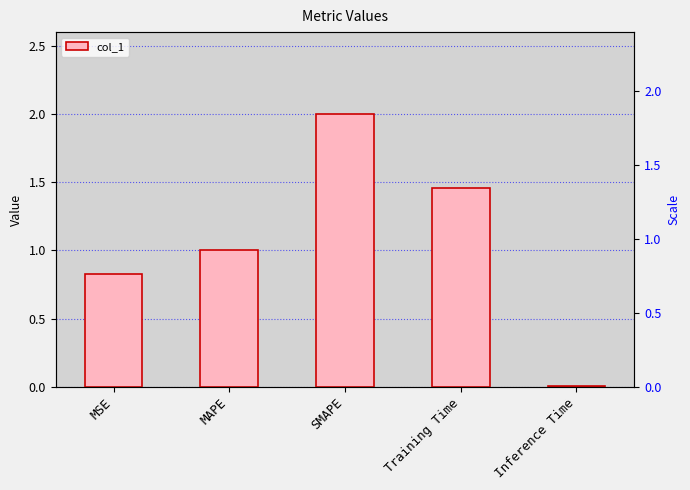

List the labels in order of value, smallest first.

Inference Time, MSE, MAPE, Training Time, SMAPE